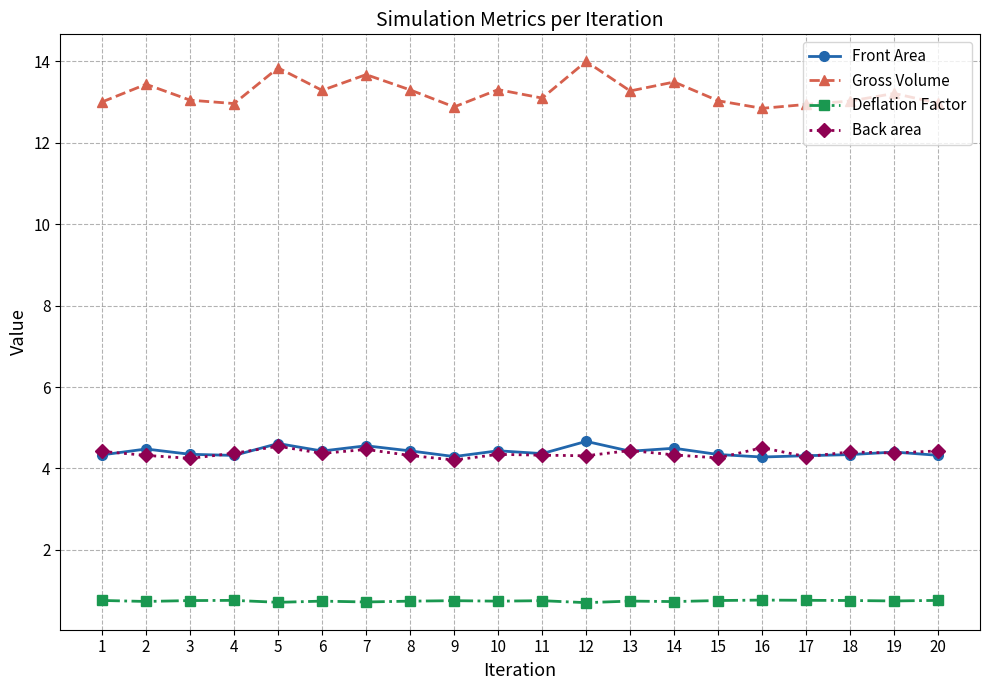

Is the value of Front Area at 20 greater than the value of Deflation Factor at 2?

Yes